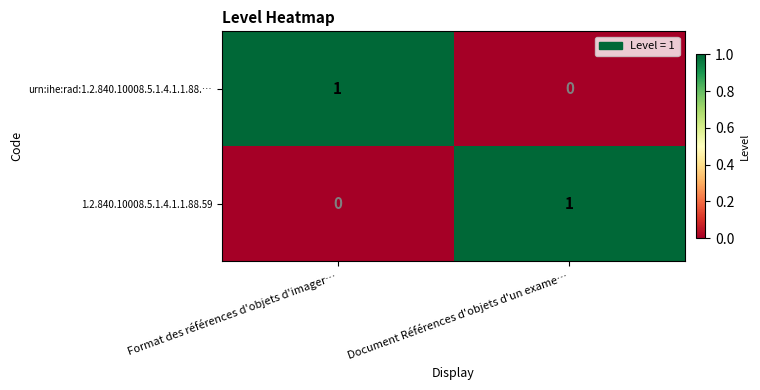

Reading left to right, transcribe all the data shown in this chart.

urn:ihe:rad:1.2.840.10008.5.1.4.1.1.88.…: Format des références d'objets d'imager…=1	Document Références d'objets d'un exame…=0
1.2.840.10008.5.1.4.1.1.88.59: Format des références d'objets d'imager…=0	Document Références d'objets d'un exame…=1